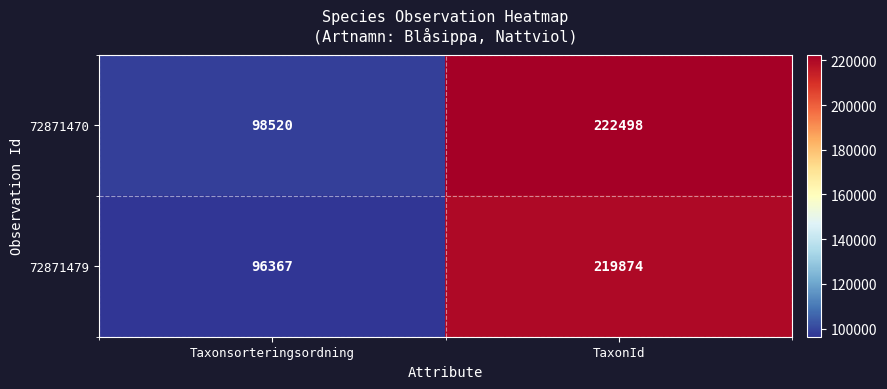

The value of 72871470 at TaxonId is 334241. True or false?

False